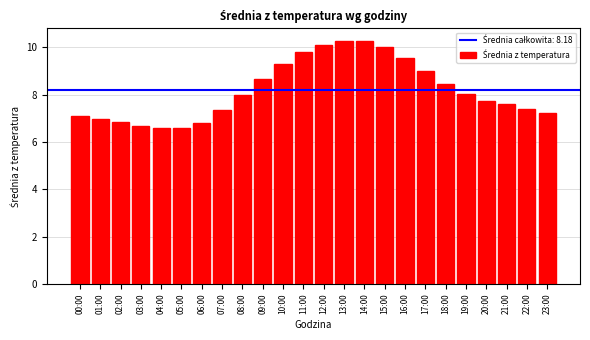

What is the difference between the maximum and minimum values?

3.7